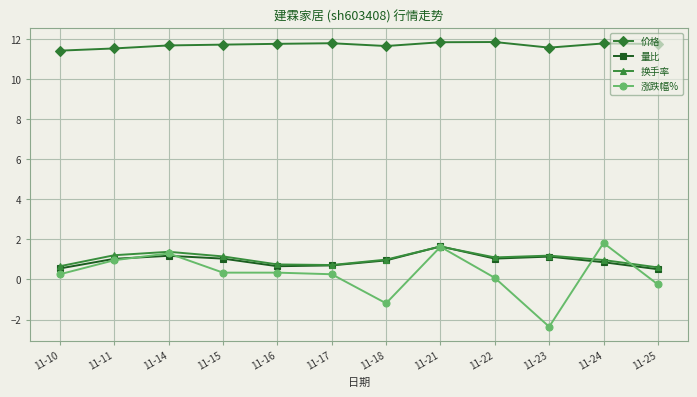

Is it true that 换手率 equals 0.6 at 11-25?

True